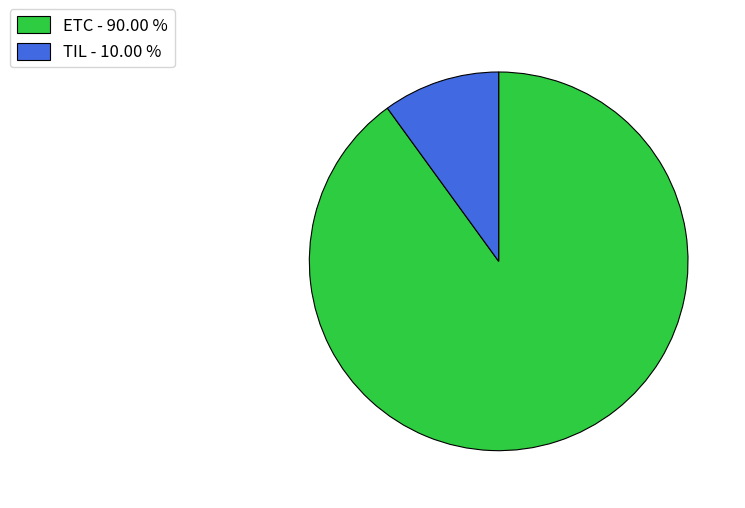

What is the ratio of the value at TIL to the value at ETC?

0.1